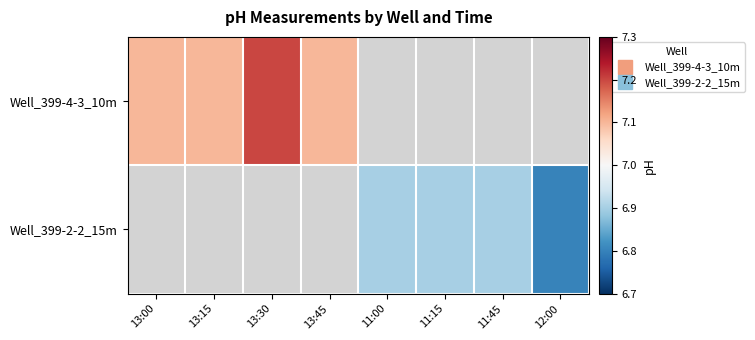

At which label is Well_399-4-3_10m closest to 7?

13:00